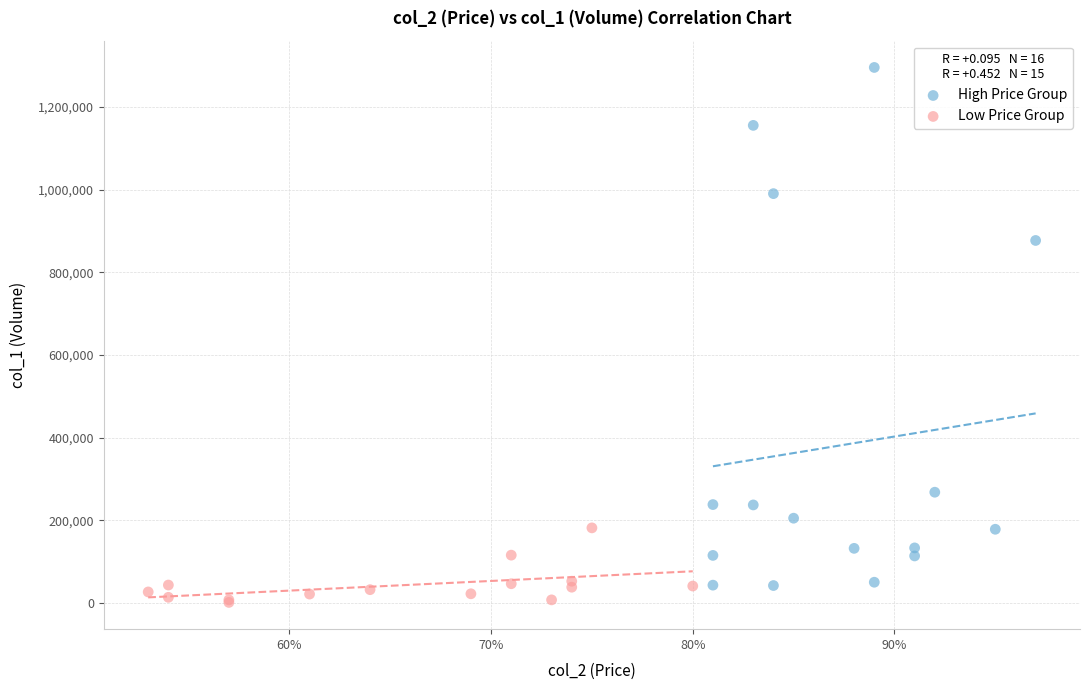

Which series contains the highest Y value?

High Price Group